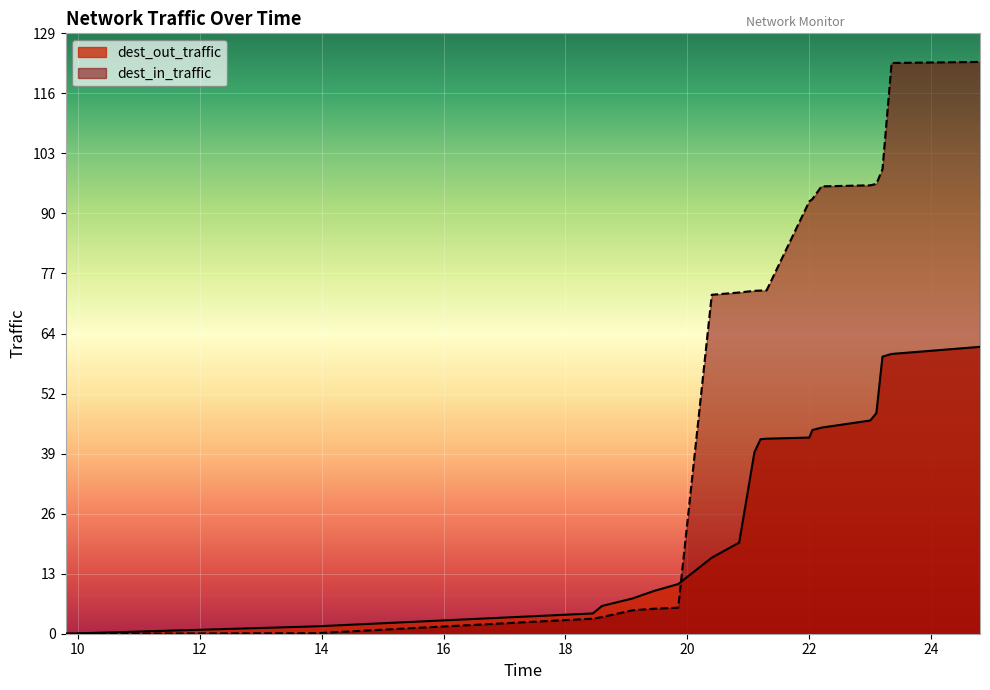

What is the sum of the dest_out_traffic values at 23.1 and 20.4?

63.7